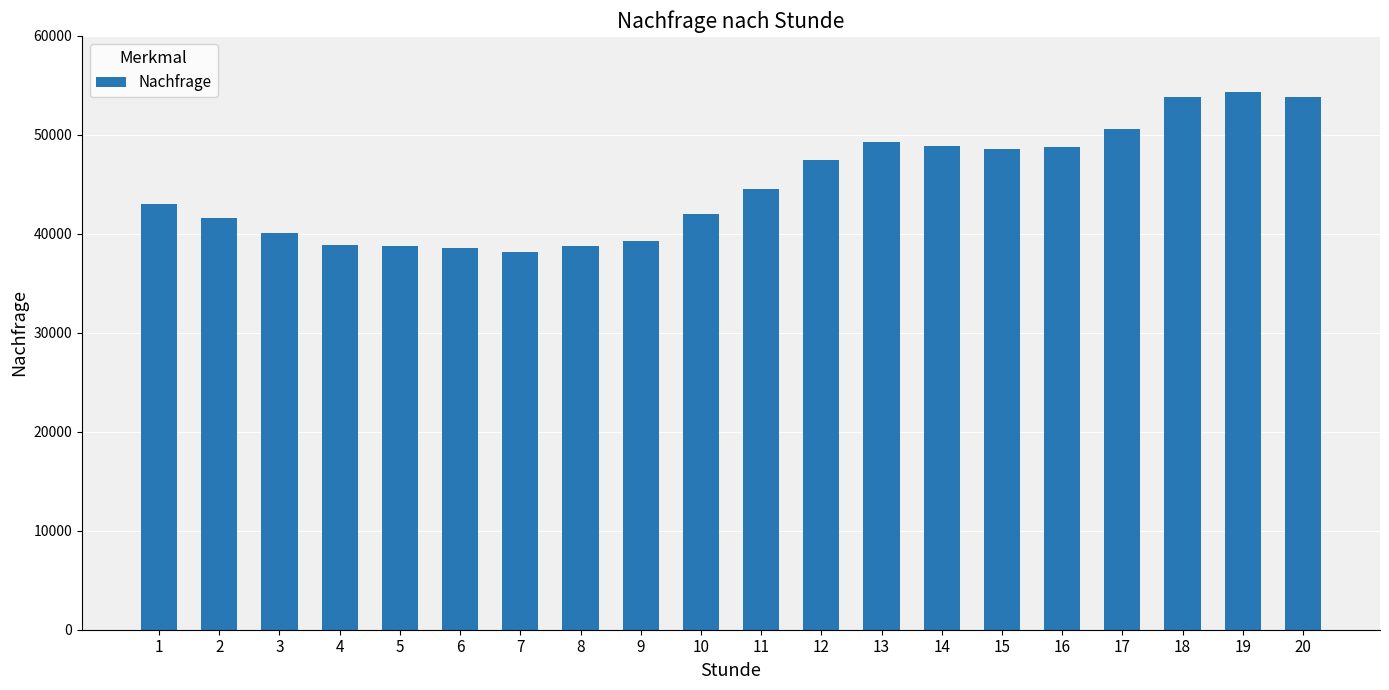

What value does the data have at 1, to the nearest 50?

43000